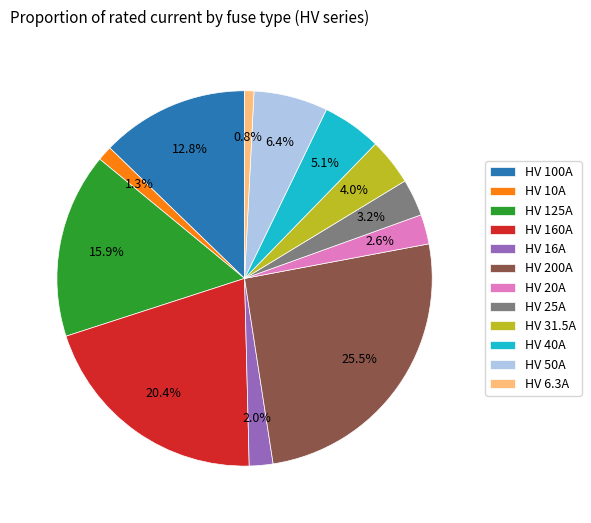

How many segments does this pie chart have?

12